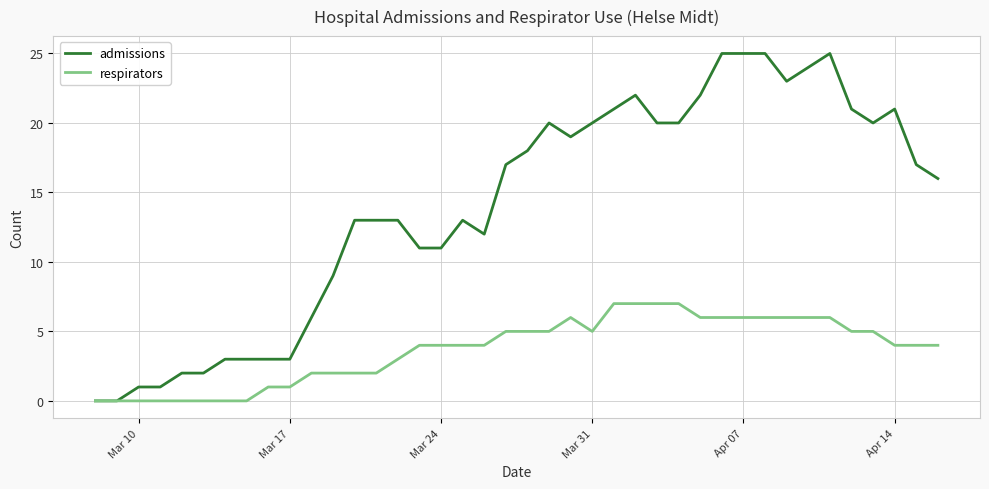

Reading right to left, extract all data points from this chart.

admissions: 16	17	21	20	21	25	24	23	25	25	25	22	20	20	22	21	20	19	20	18	17	12	13	11	11	13	13	13	9	6	3	3	3	3	2	2	1	1	0	0
respirators: 4	4	4	5	5	6	6	6	6	6	6	6	7	7	7	7	5	6	5	5	5	4	4	4	4	3	2	2	2	2	1	1	0	0	0	0	0	0	0	0